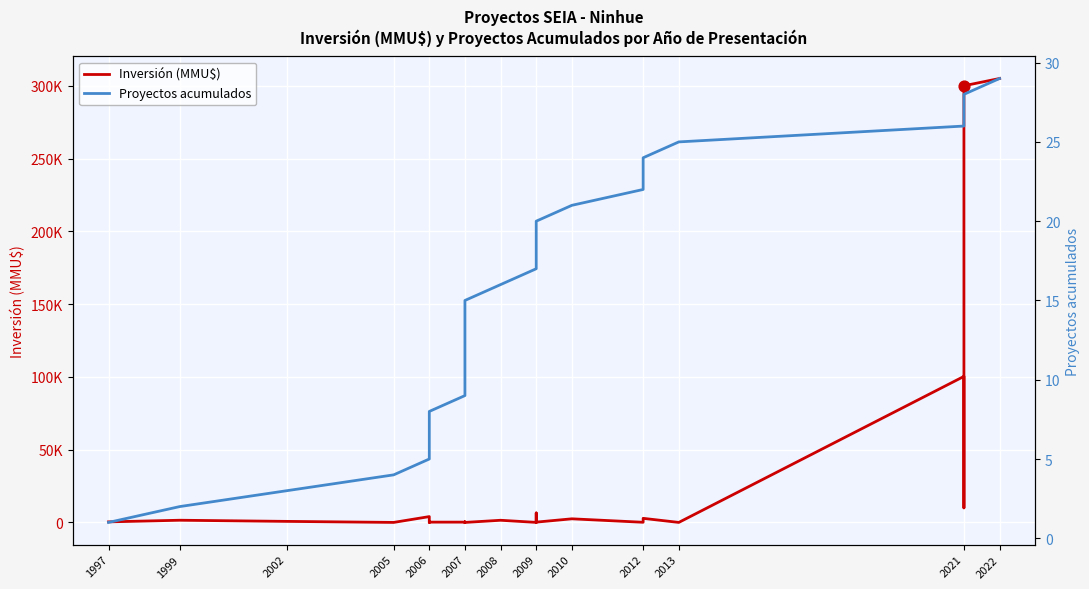

Which series contains the lowest Y value?

Inversión (MMU$)